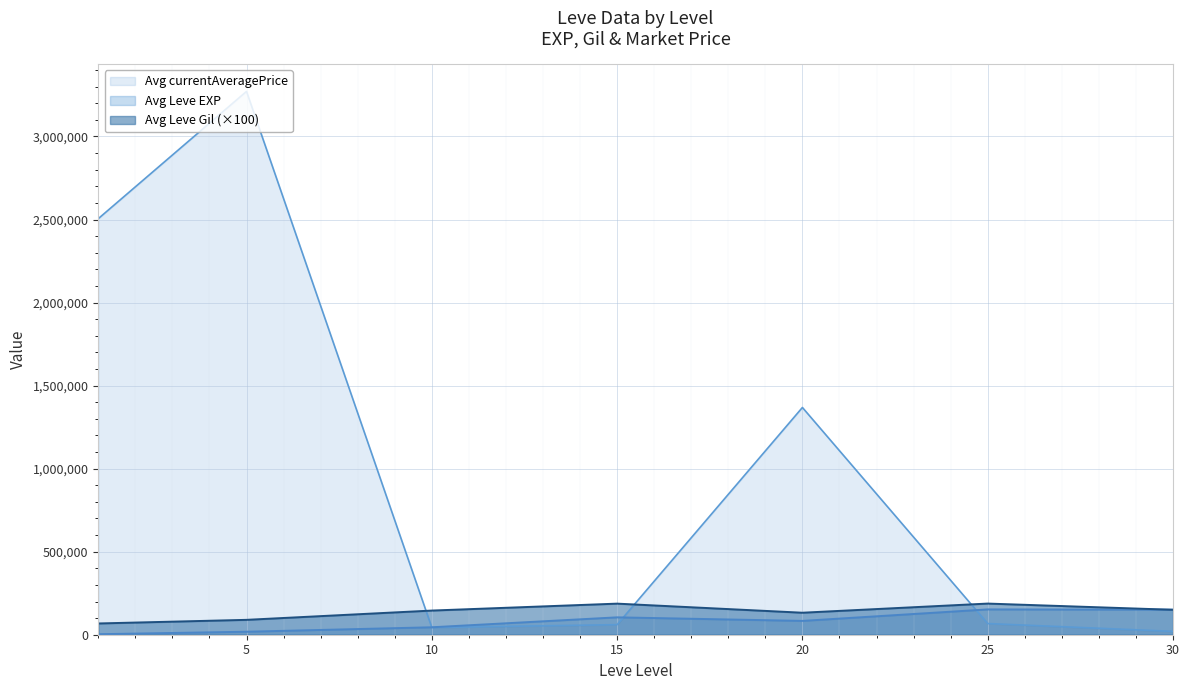

What is the maximum value shown in the chart?

3271237